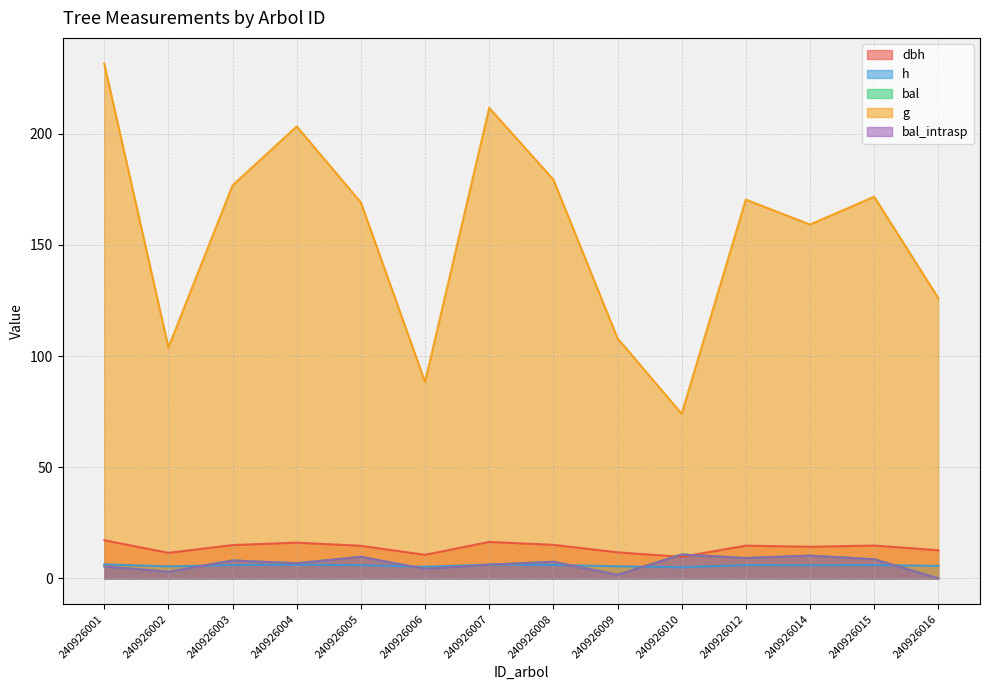

Rank the categories by bal value from lowest to highest.

240926016, 240926009, 240926002, 240926006, 240926001, 240926007, 240926004, 240926008, 240926003, 240926015, 240926012, 240926005, 240926014, 240926010